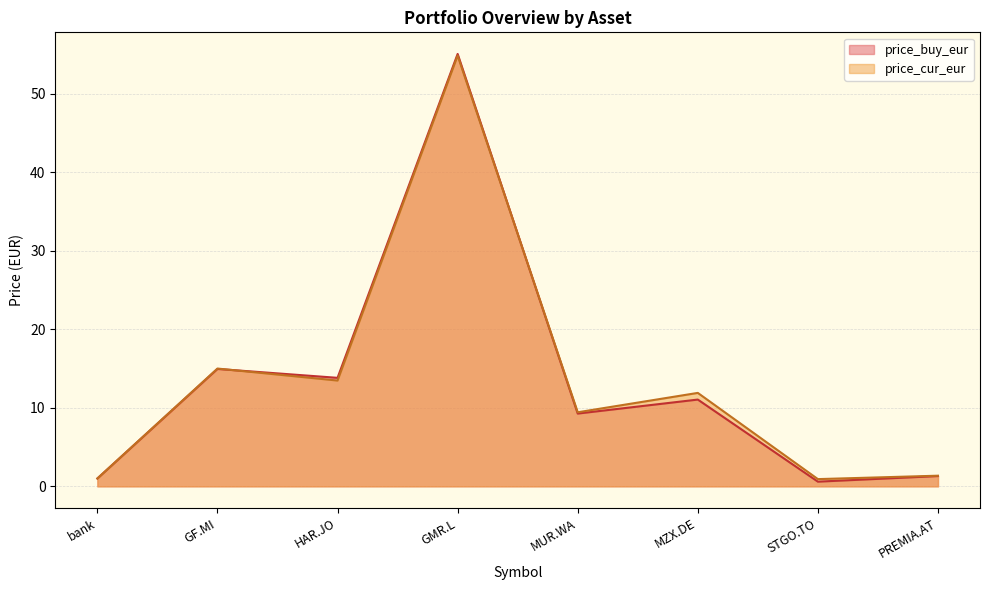

What is the approximate value of price_buy_eur at bank?

1.0